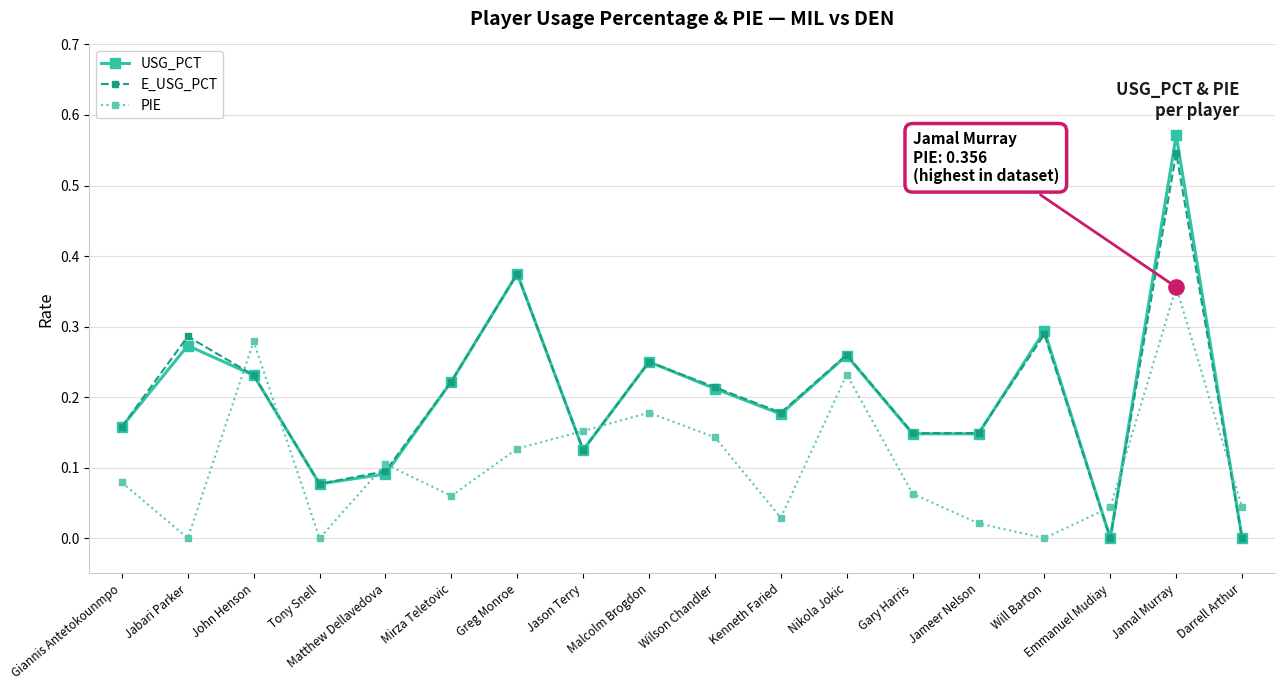

The value of USG_PCT at Emmanuel Mudiay is 0.0. True or false?

True